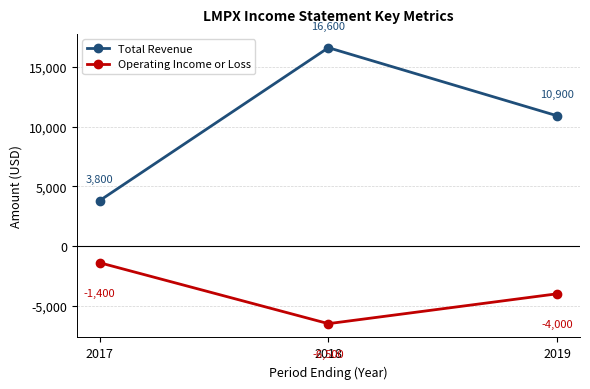

Which series has the largest total across all categories?

Total Revenue